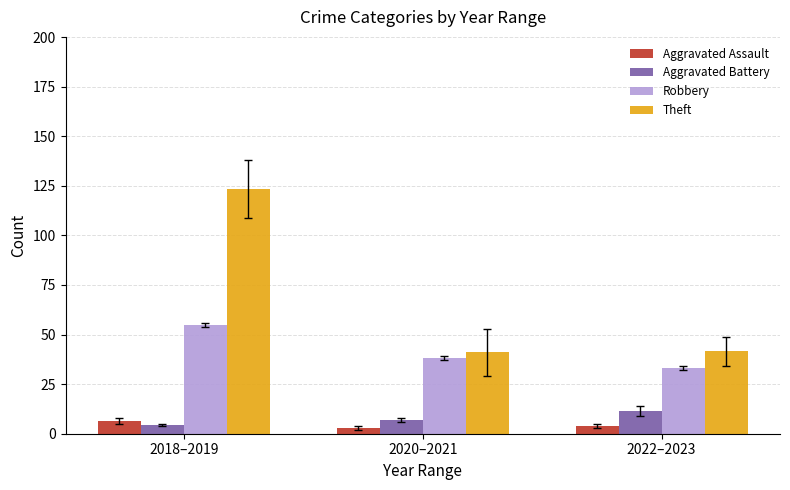

Between 2018–2019 and 2022–2023, which series saw the biggest shift?

Theft